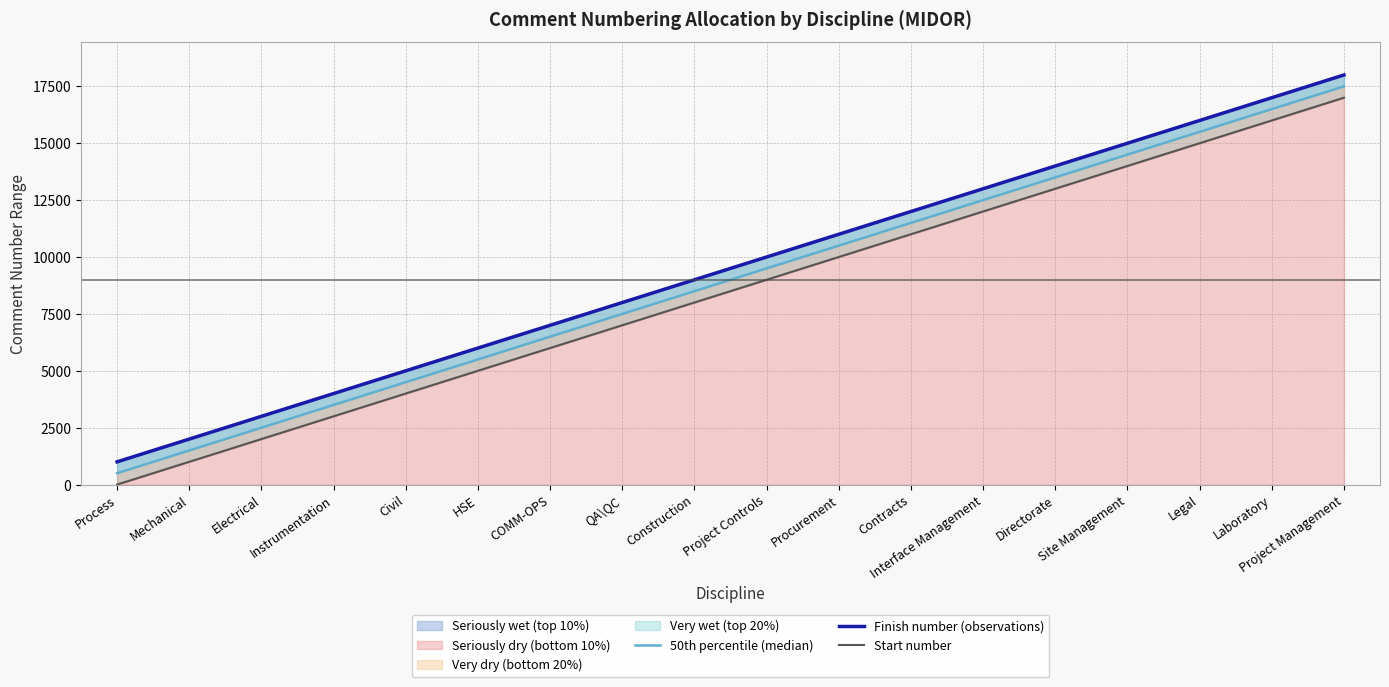

At which label is Finish number (observations) closest to 9500?

Construction